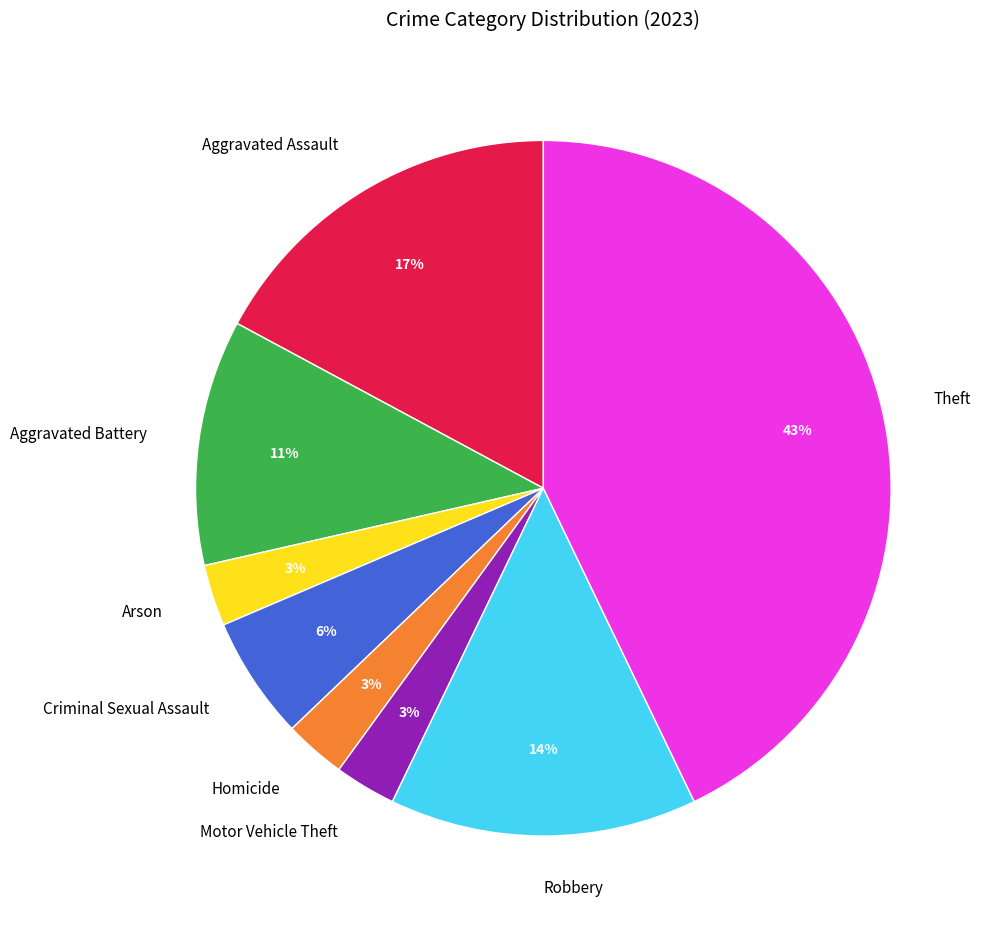

Is there any slice that represents more than half of the pie?

No